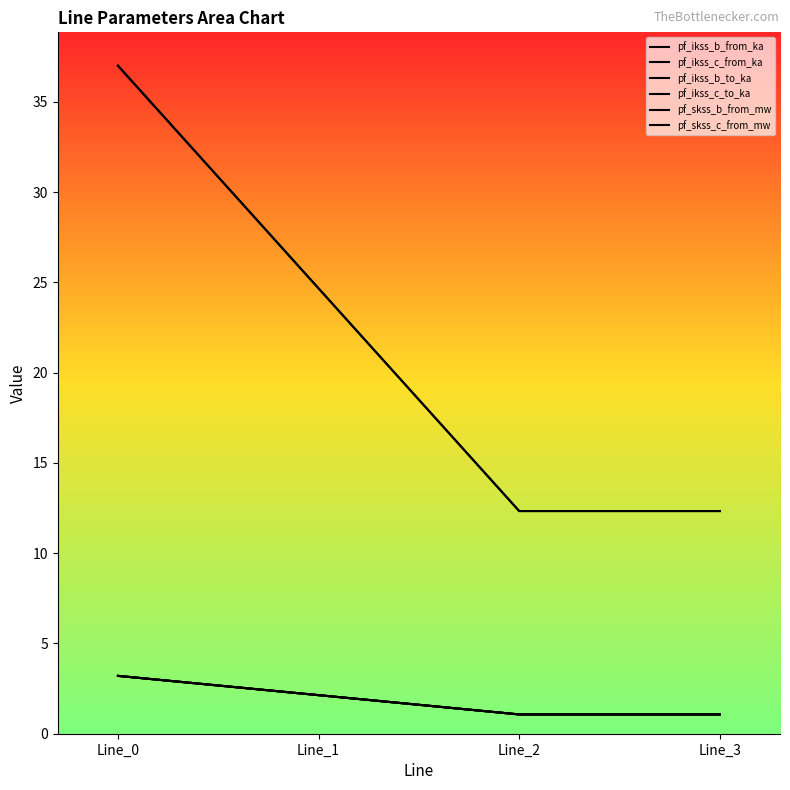

How many data points in pf_skss_c_from_mw are less than 24?

2